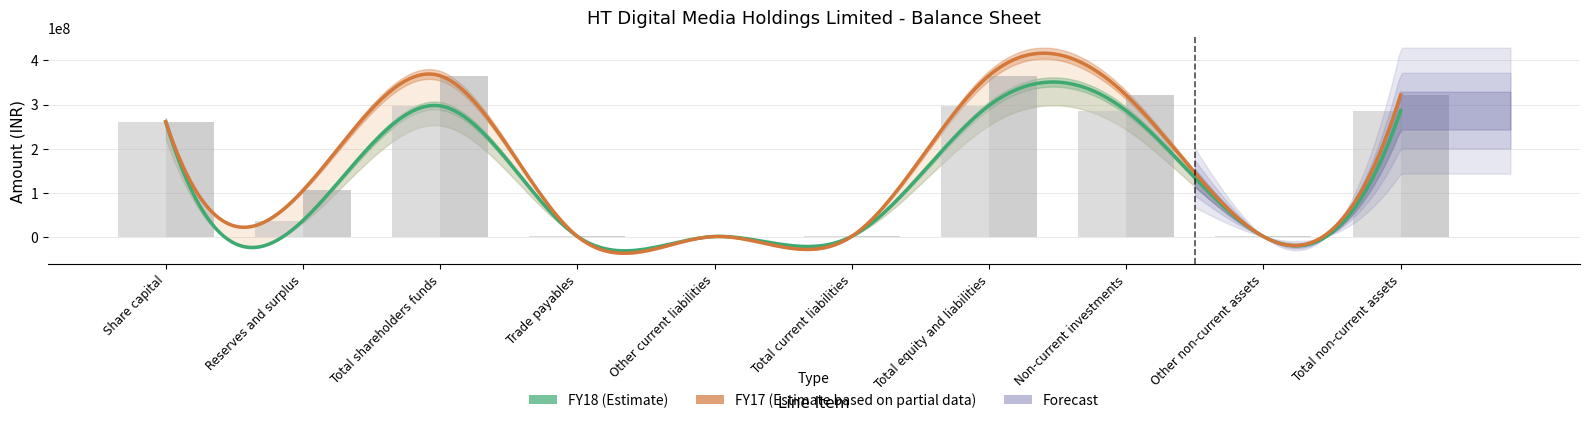

What is the total value across all series at Reserves and surplus?

140929467